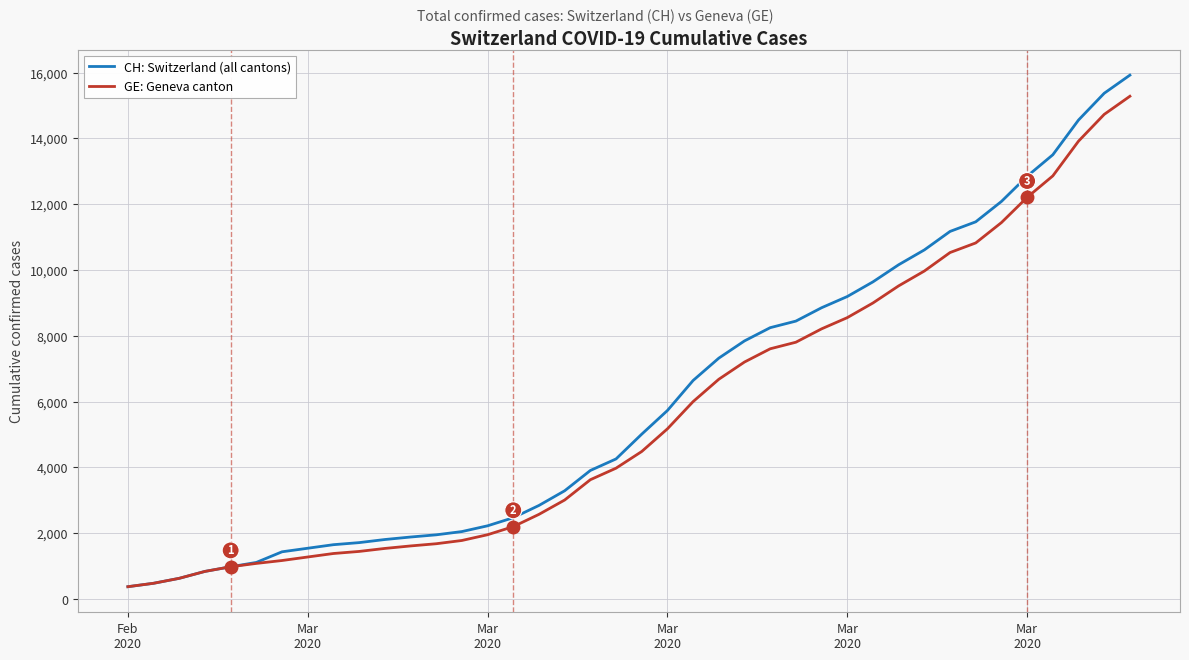

What is the maximum value shown in the chart?

15926